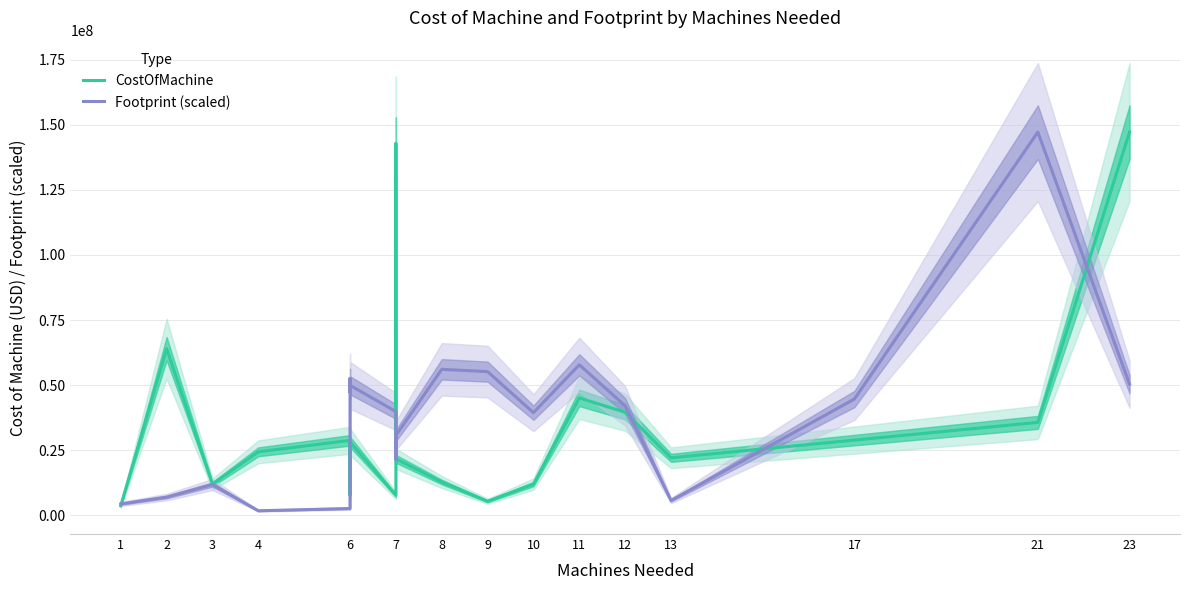

What is the sum of the CostOfMachine values at 6 and 21?

43500000.0